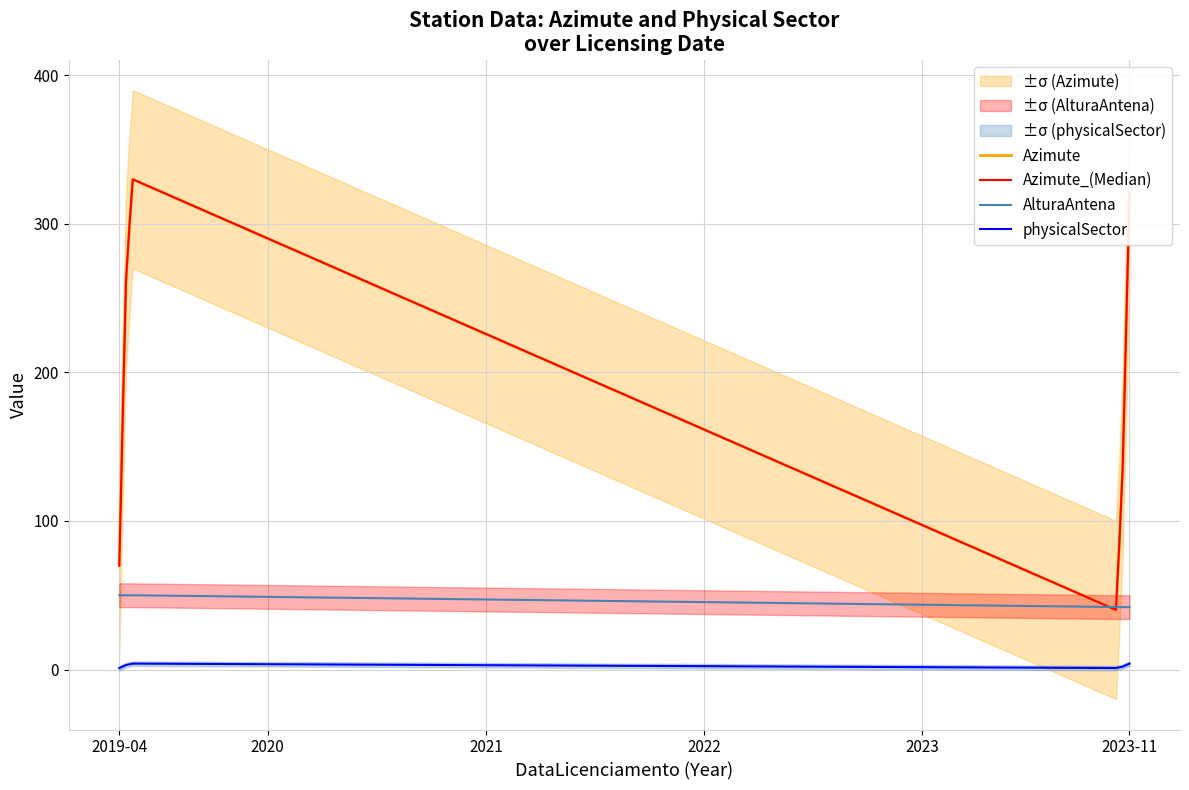

What is the label of the 6th point from the right?

2019-04-26